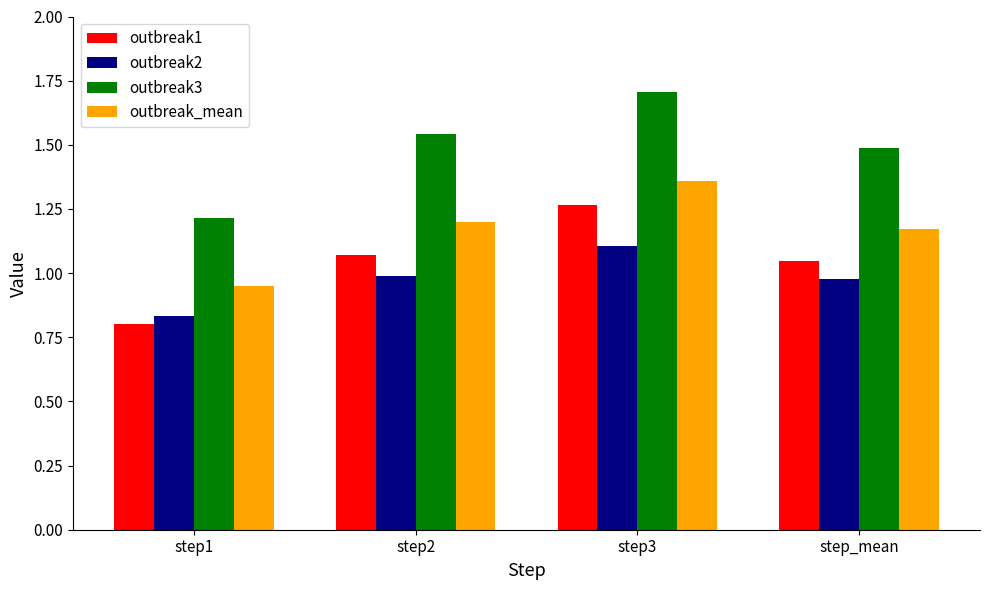

What is the maximum value shown in the chart?

1.7